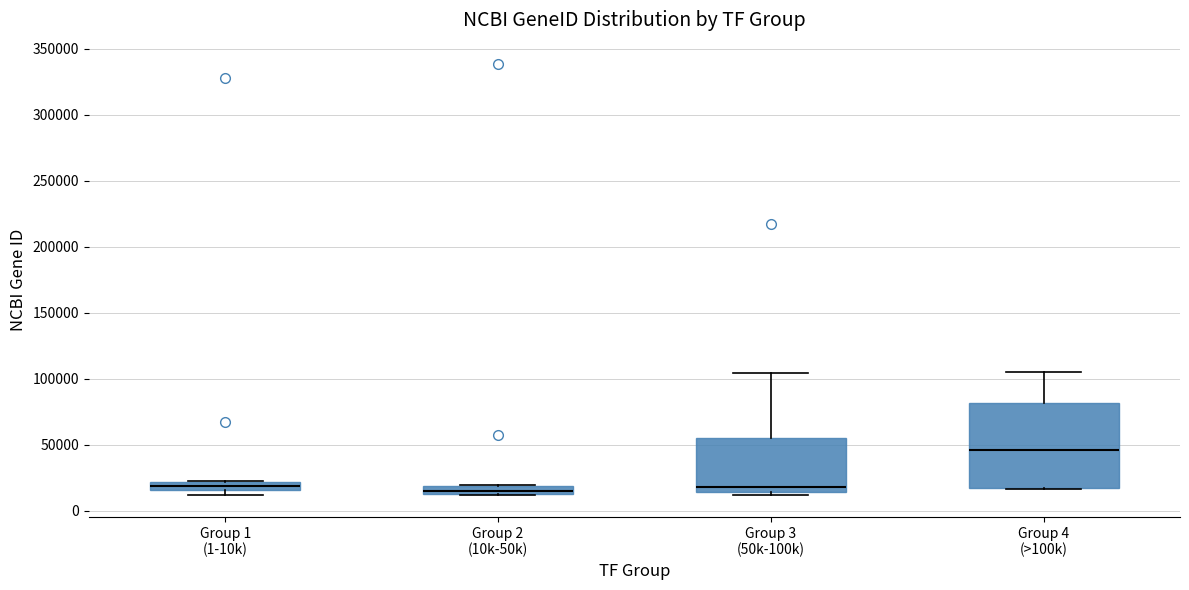

Where is the lower edge of the box for Group 2 (10k-50k) on the y-axis? The values are not printed on the chart, so give them approximately, as read against the axis.

15000